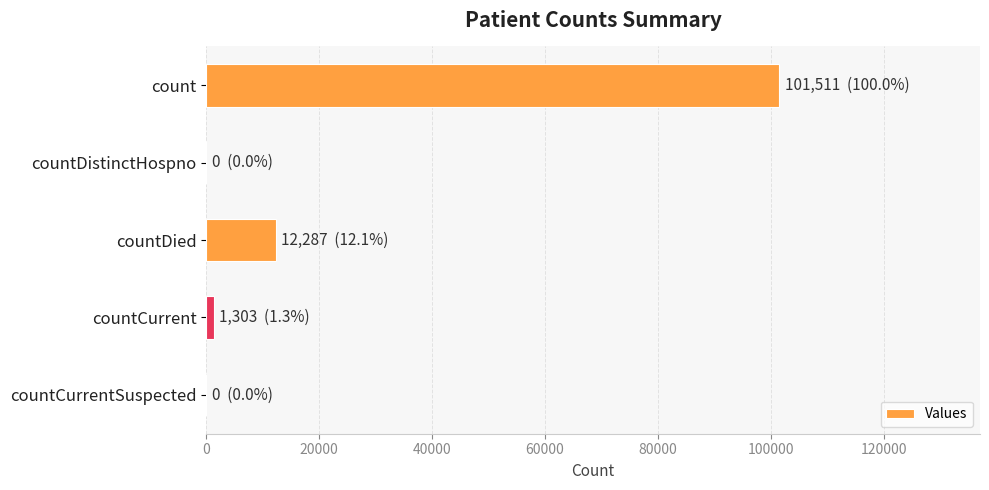

Which has a higher value, count or countDistinctHospno?

count